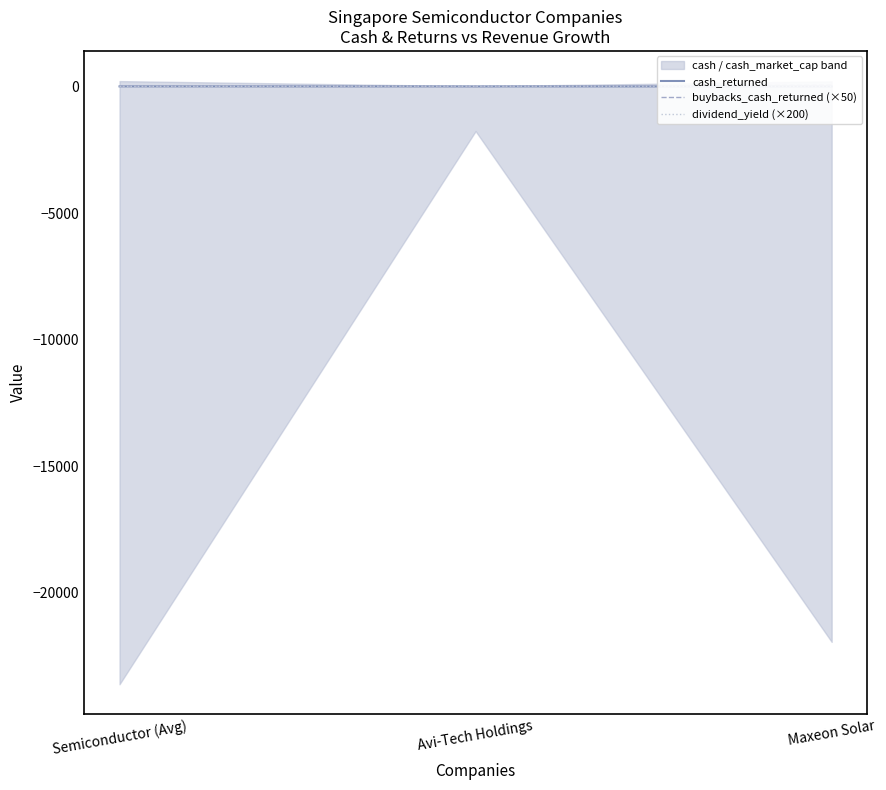

Which series has the largest total across all categories?

buybacks_cash_returned (×50)